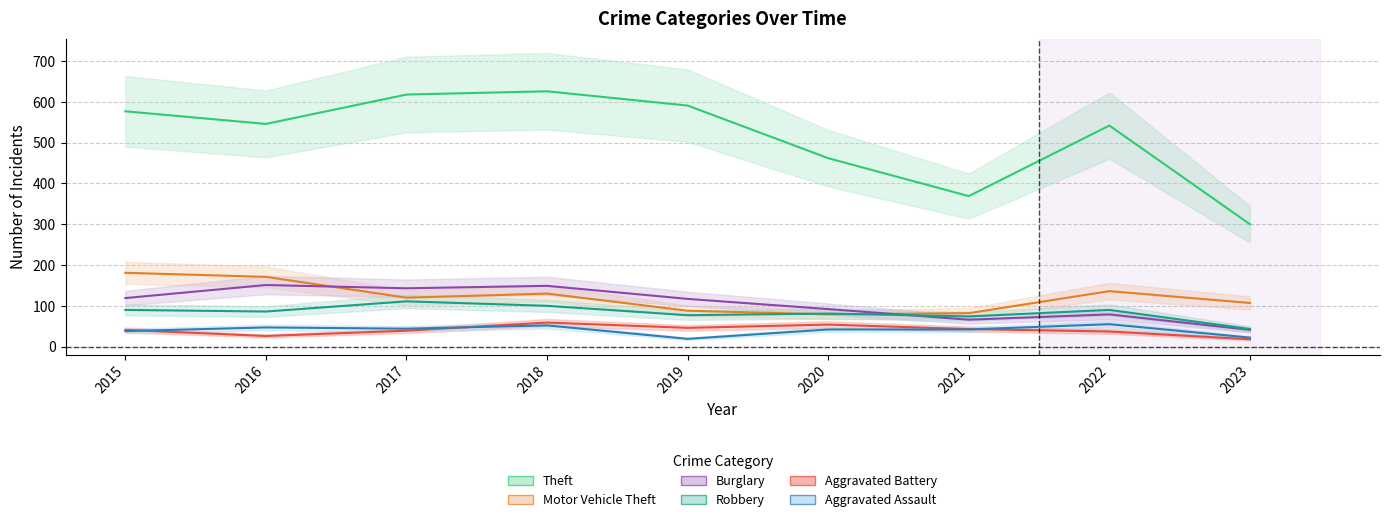

What is the value of the Motor Vehicle Theft point at the 6th from the left?

79